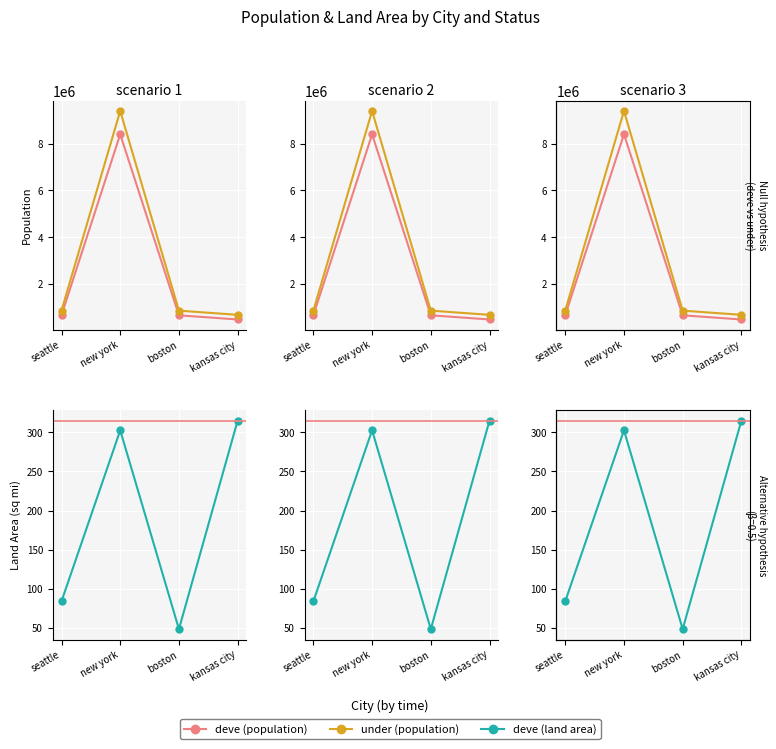

List the labels in order of under (population) value, largest first.

new york, seattle, boston, kansas city